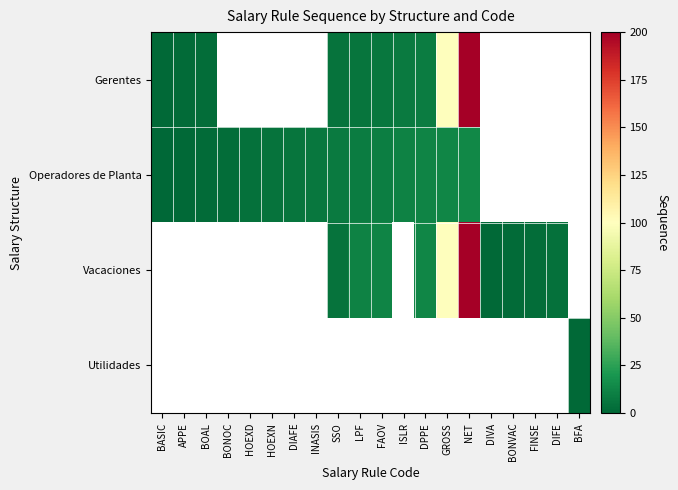

Which series has the largest range (max minus min)?

Gerentes